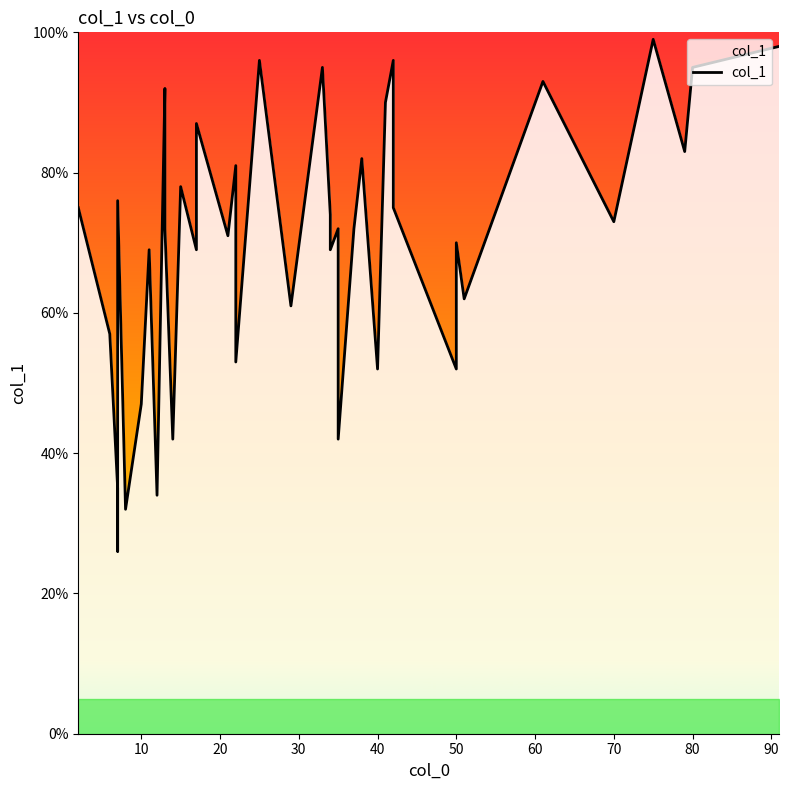

Does the chart display data point markers on the line(s)?

No